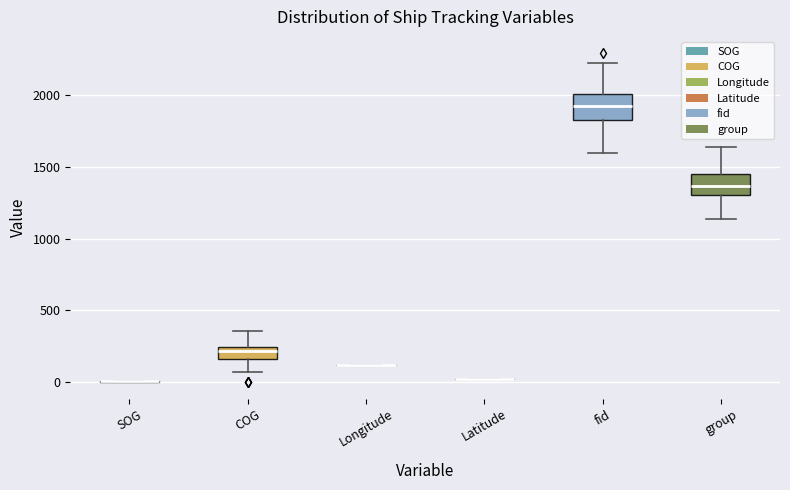

Reading left to right, transcribe this box plot: for each box, give where its median line is, the range the box spans, and where its two whiskers end, as read against the y-axis. The values are not printed on the chart, so give them approximately, as read against the axis.

SOG: box collapsed to a line at 0, whiskers 0 to 0
COG: median 200, box 150 to 250, whiskers 50 to 350
Longitude: box collapsed to a line at 100, whiskers 100 to 100
Latitude: box collapsed to a line at 0, whiskers 0 to 0
fid: median 1900, box 1850 to 2000, whiskers 1600 to 2250
group: median 1350, box 1300 to 1450, whiskers 1150 to 1650